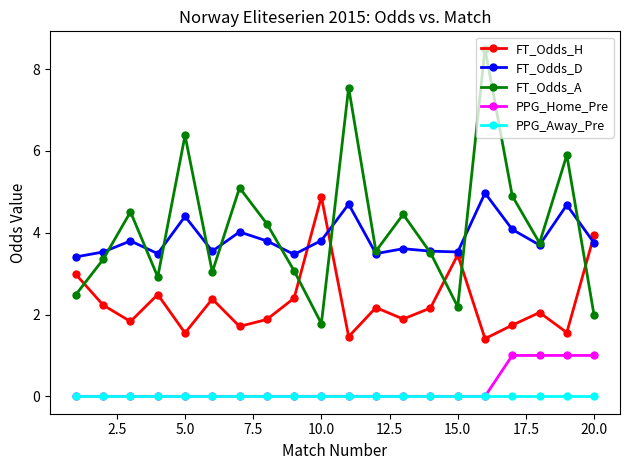

How many lines are shown in the chart?

5